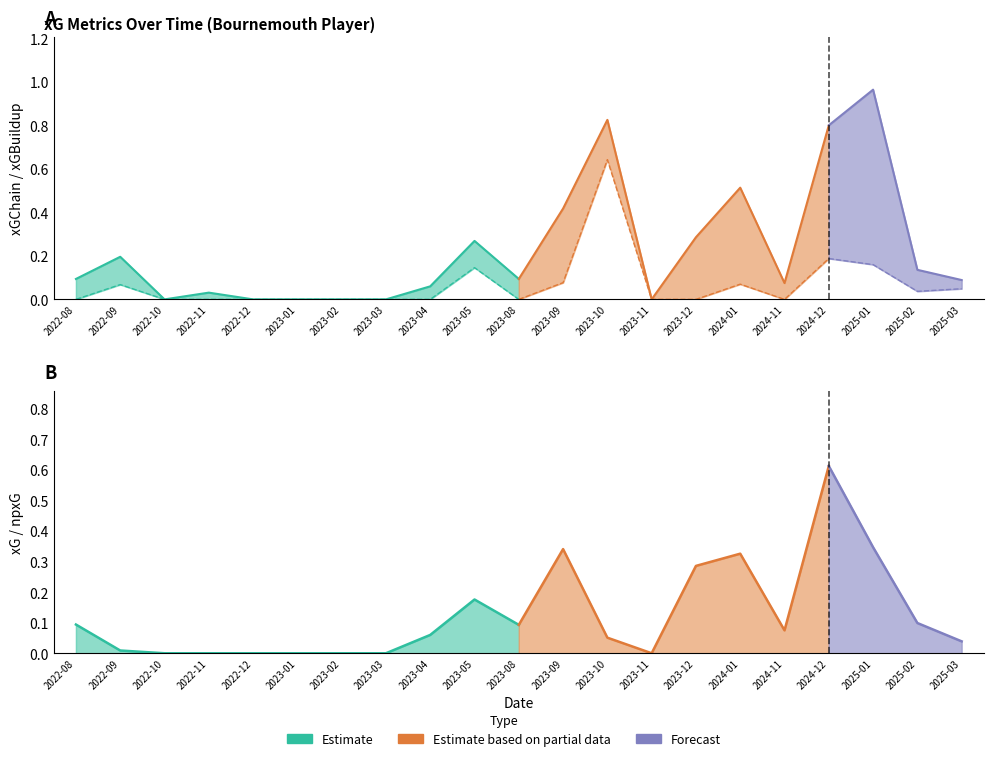

Is the value of xGChain at 2025-02 greater than the value of npxG at 2023-10?

Yes